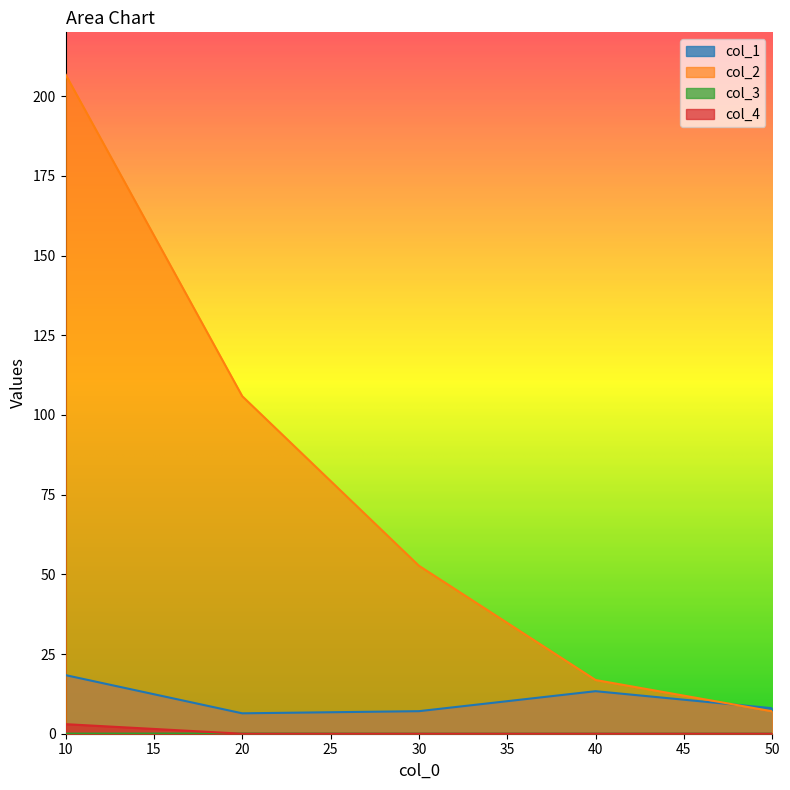

What is the difference between the maximum and minimum values in the col_3 series?

0.1